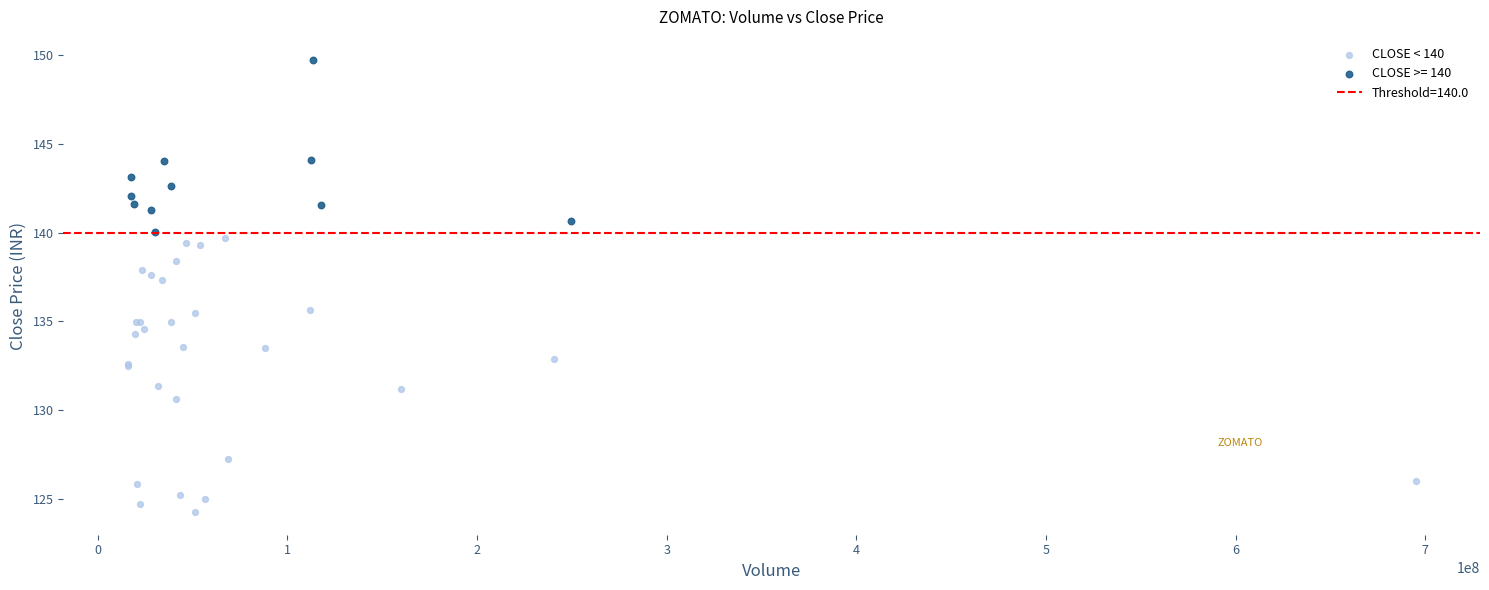

Which series has the widest spread of Y values?

CLOSE < 140